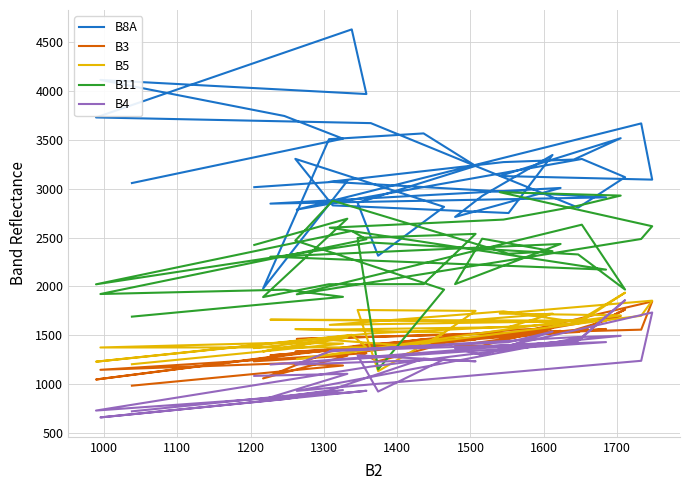

The B4 series shows 805 at 1600. True or false?

False